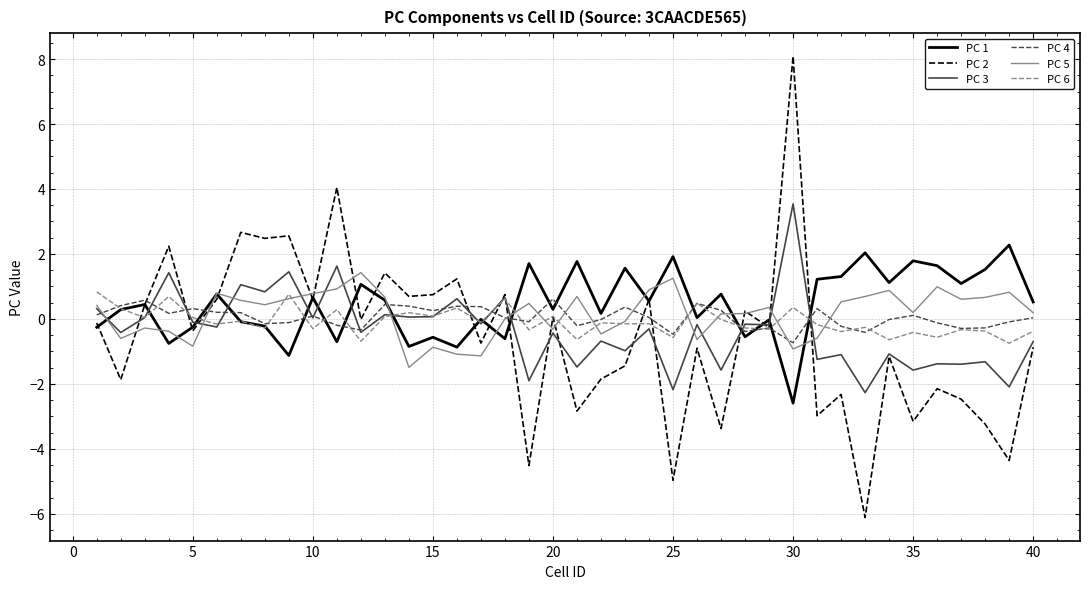

What is the smallest value displayed?

-6.1